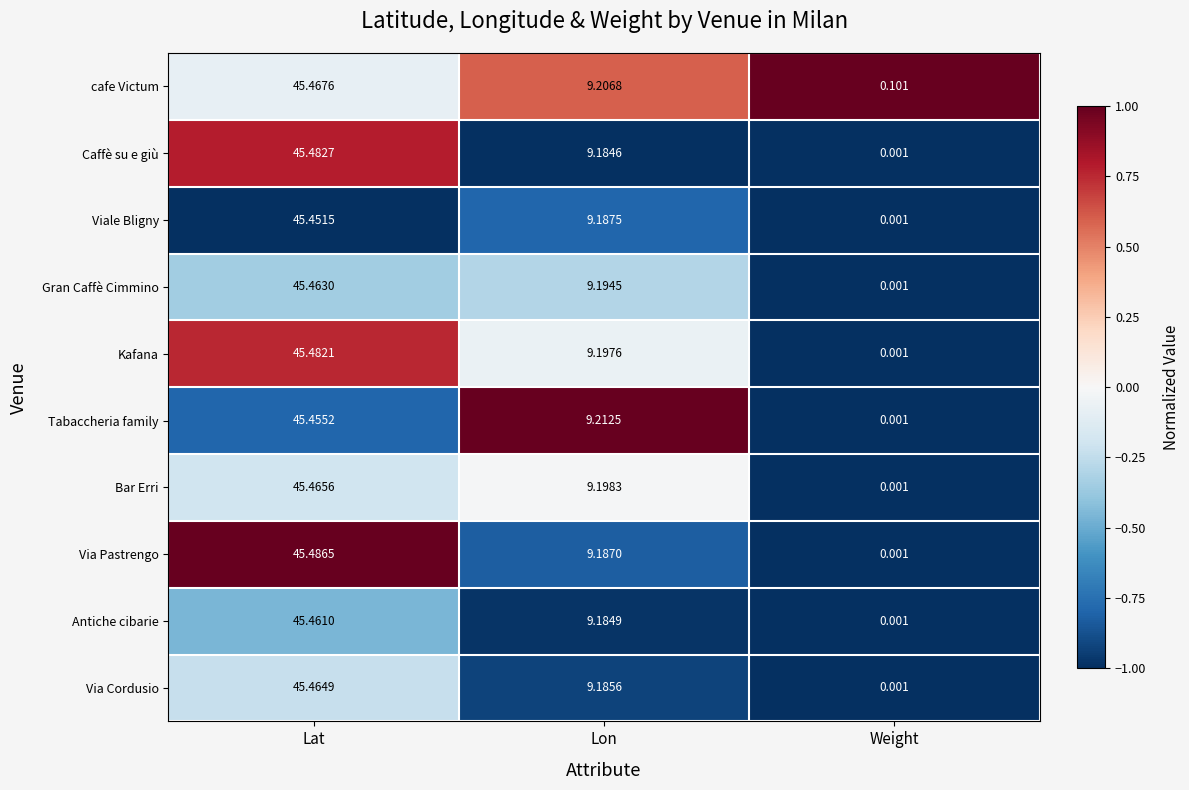

At which label is Caffè su e giù closest to 22?

Lon